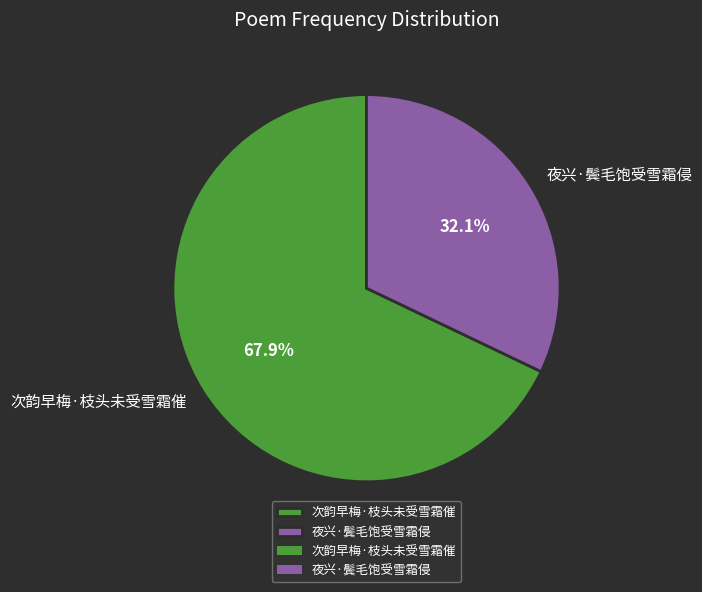

Is there any slice that represents more than half of the pie?

Yes